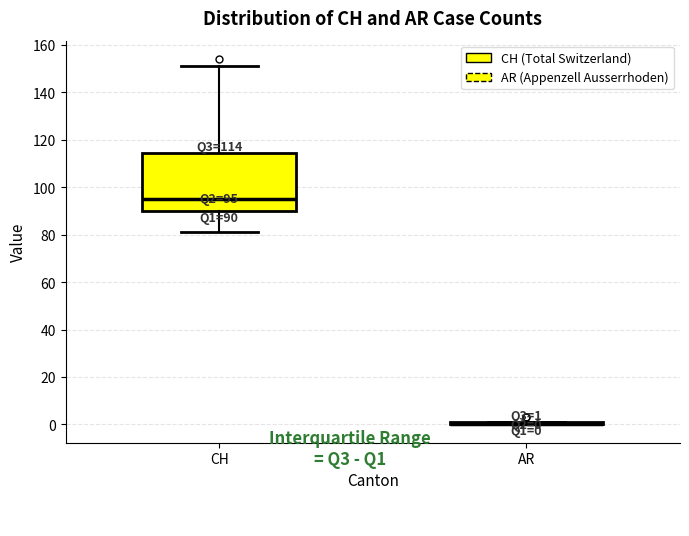

Comparing the boxes themselves (not the whiskers), which one is the tallest?

CH